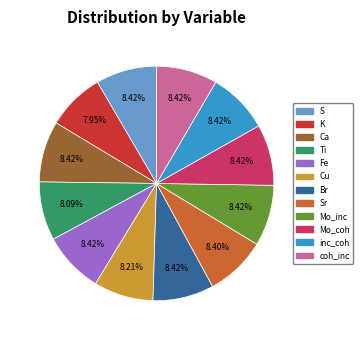

How many slices are in this pie chart?

12